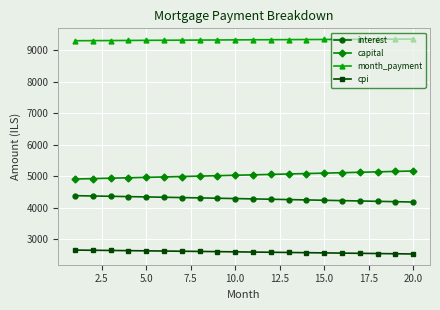

Which series has the largest total across all categories?

month_payment